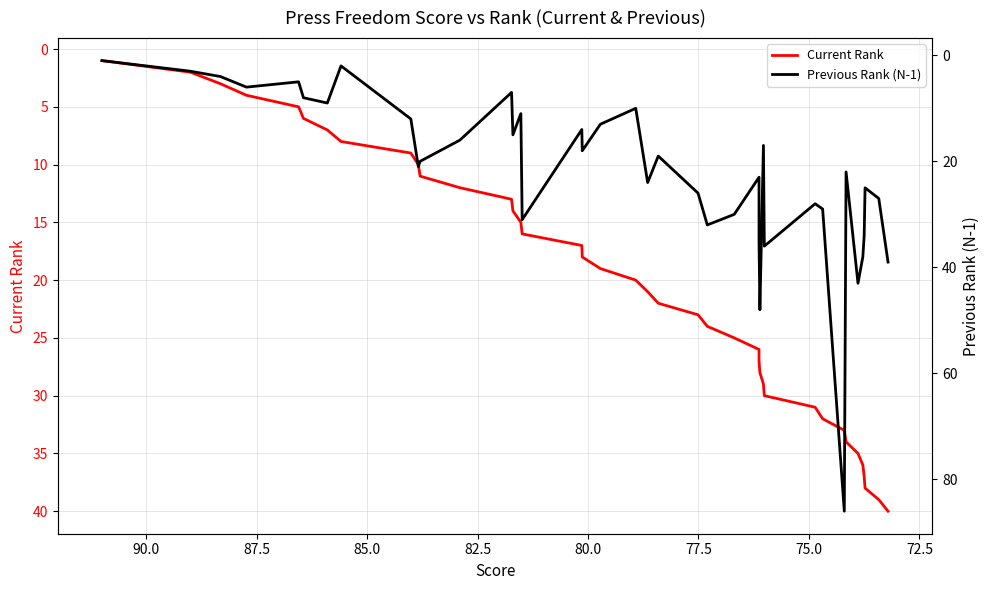

Reading left to right, transcribe all the data shown in this chart.

Current Rank: 1	2	3	4	5	6	7	8	9	10	11	12	13	14	15	16	17	18	19	20	21	22	23	24	25	26	27	28	29	30	31	32	33	34	35	36	37	38	39	40
Previous Rank (N-1): 1	3	4	6	5	8	9	2	12	21	20	16	7	15	11	31	14	18	13	10	24	19	26	32	30	23	35	48	17	36	28	29	86	22	43	38	34	25	27	39